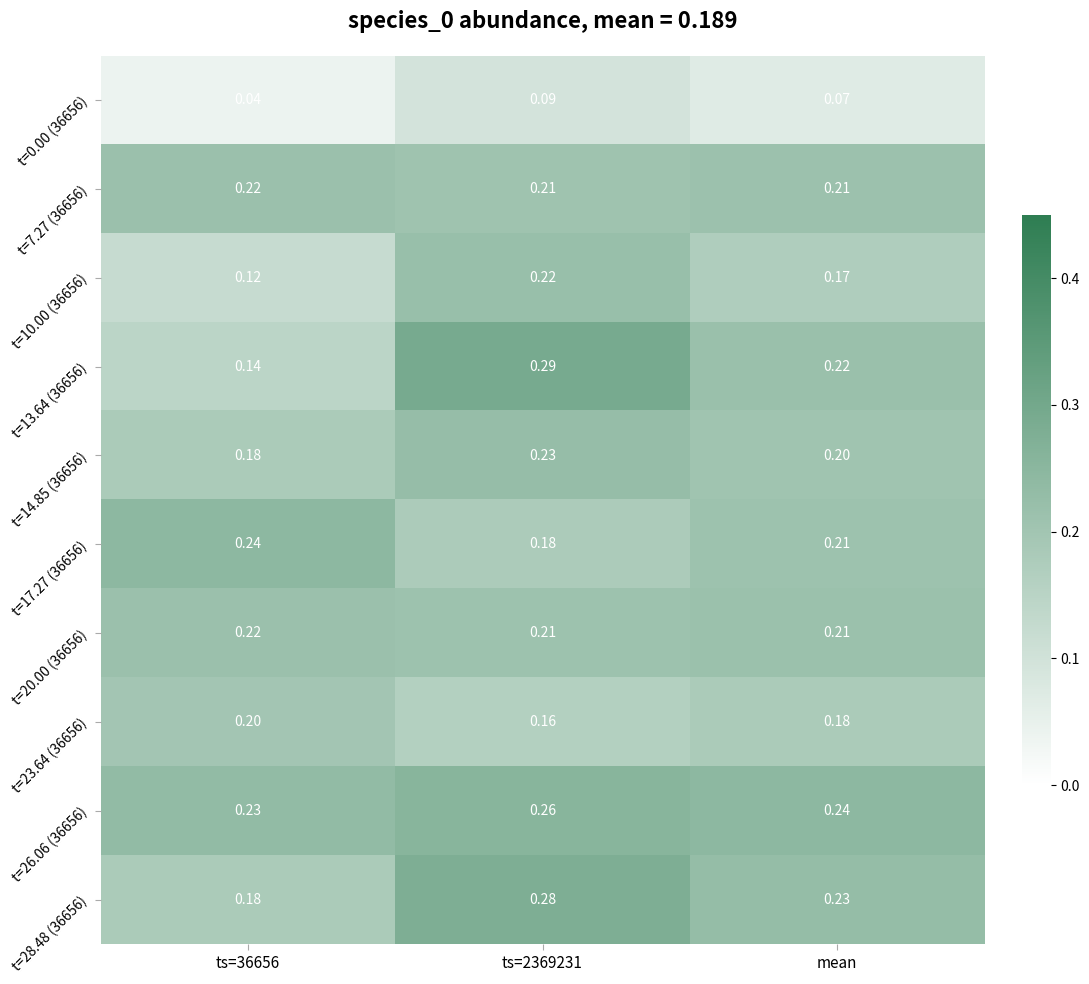

Which category has the lowest value across all series?

ts=36656